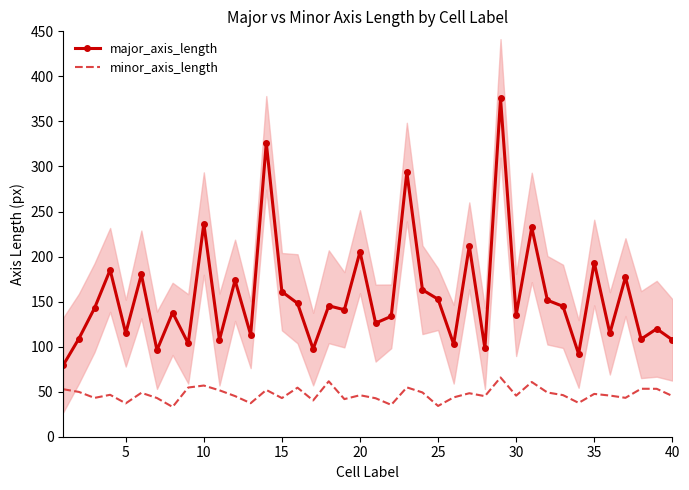

What are all the series names shown in the legend?

major_axis_length, minor_axis_length